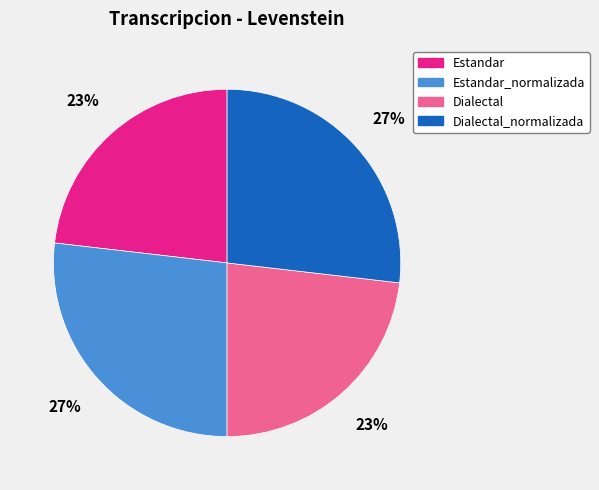

Does Dialectal account for over 50% of the chart?

No